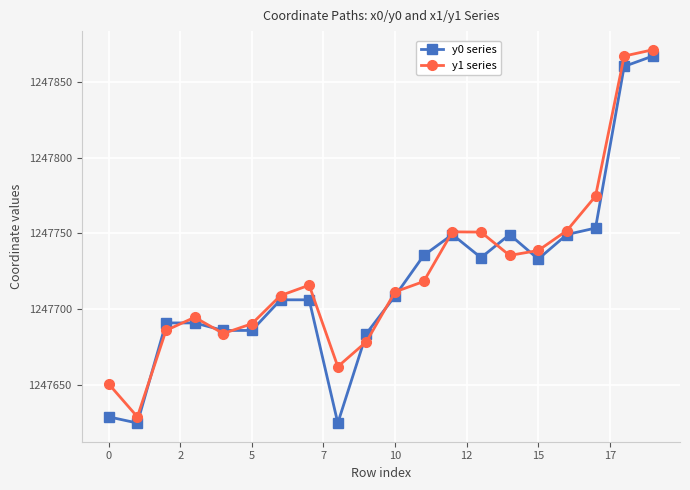

In y1 series, how many points are lower than both neighbors (excluding endpoints)?

4